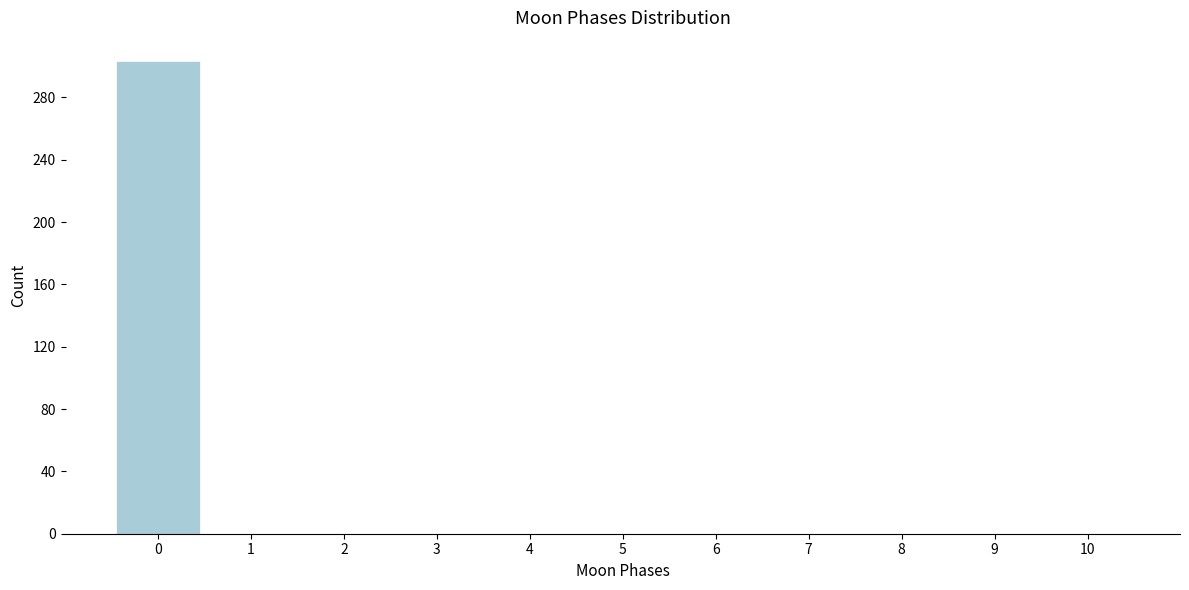

Which range on the x-axis has the tallest bar?

-0.5 to 0.5